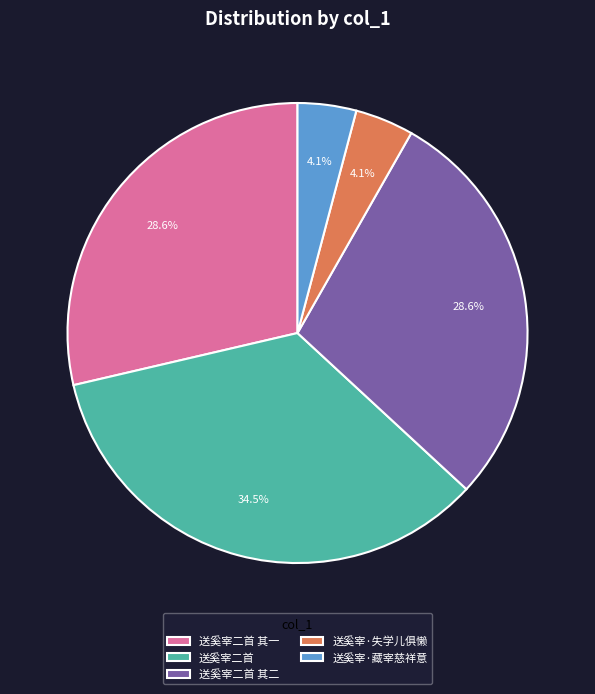

To the nearest percent, what is the difference between the largest and smallest slice percentages?

30%